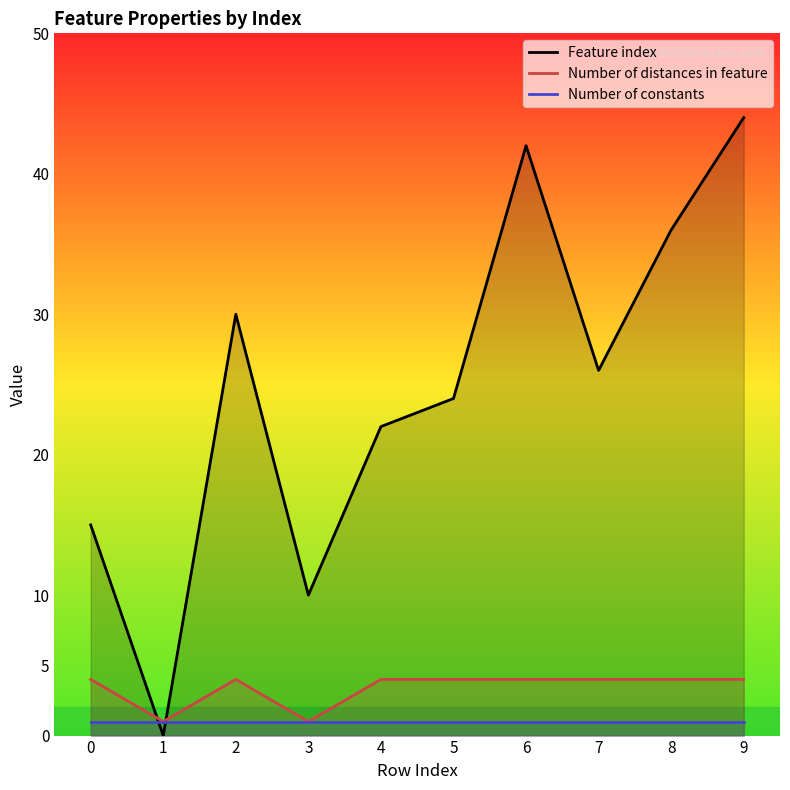

Rank the series at 0 from highest to lowest value.

Feature index, Number of distances in feature, Number of constants